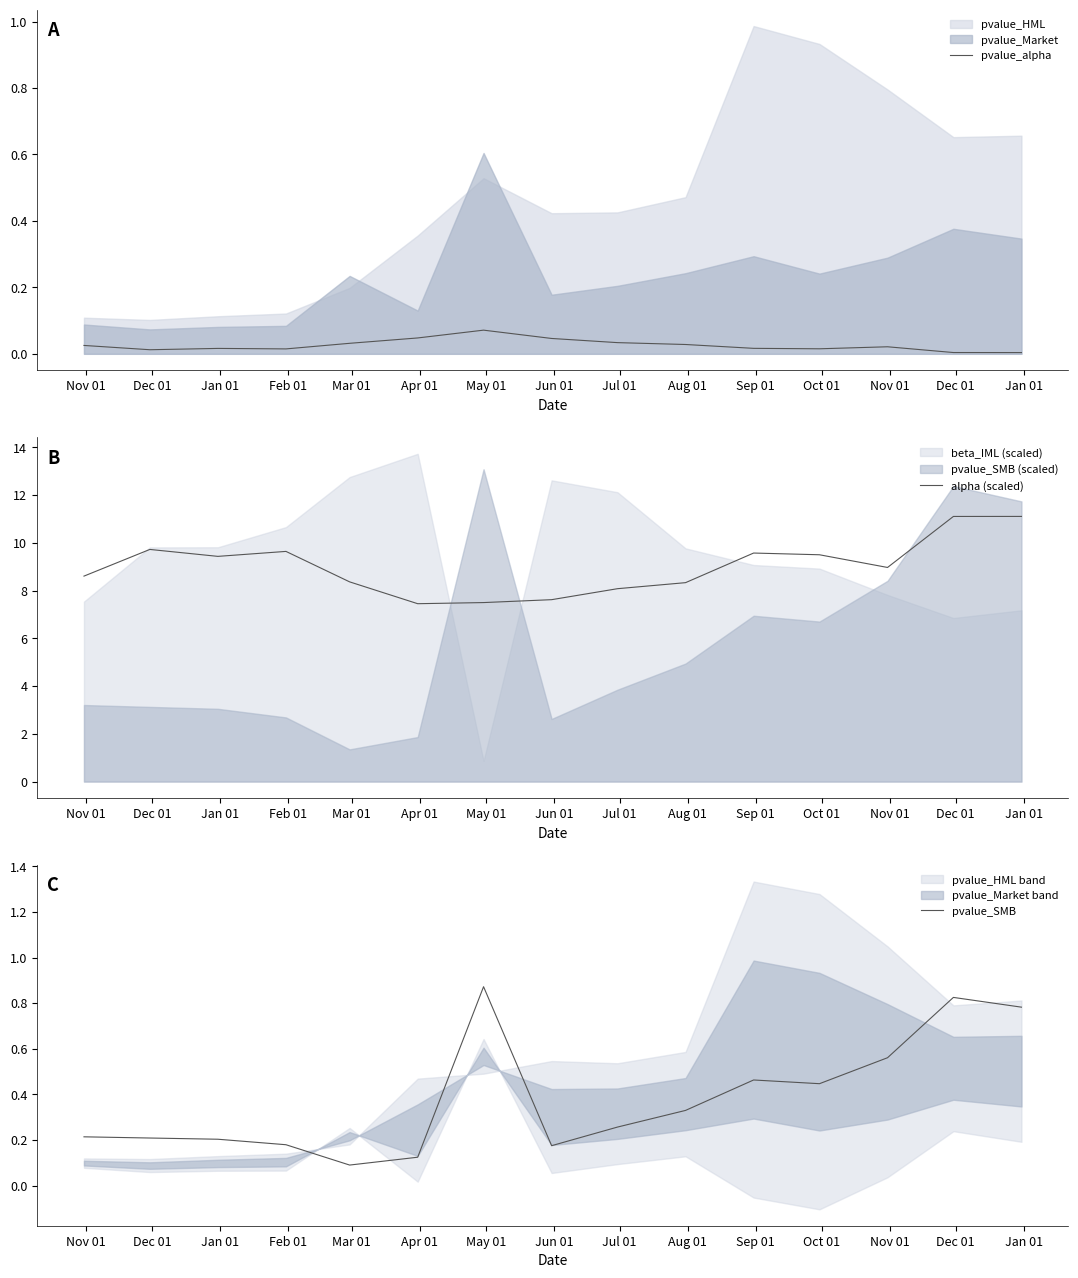

What is the lowest value of the alpha (scaled) series?

7.4